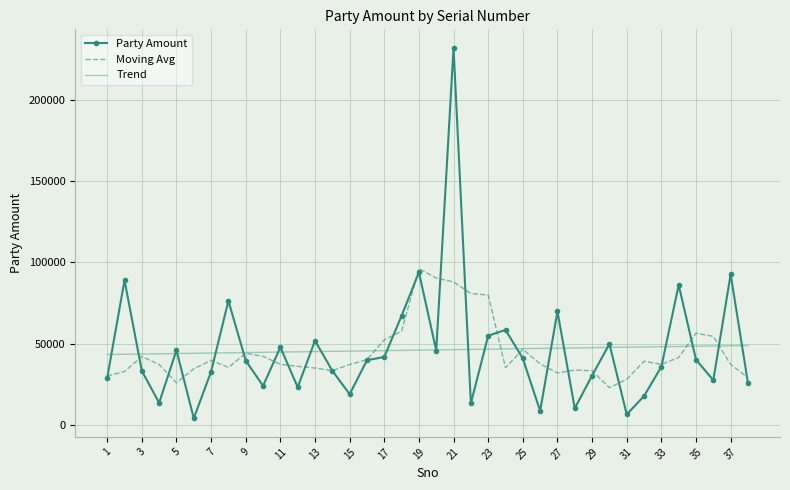

List the series in order of their peak value, lowest first.

Trend, Moving Avg, Party Amount